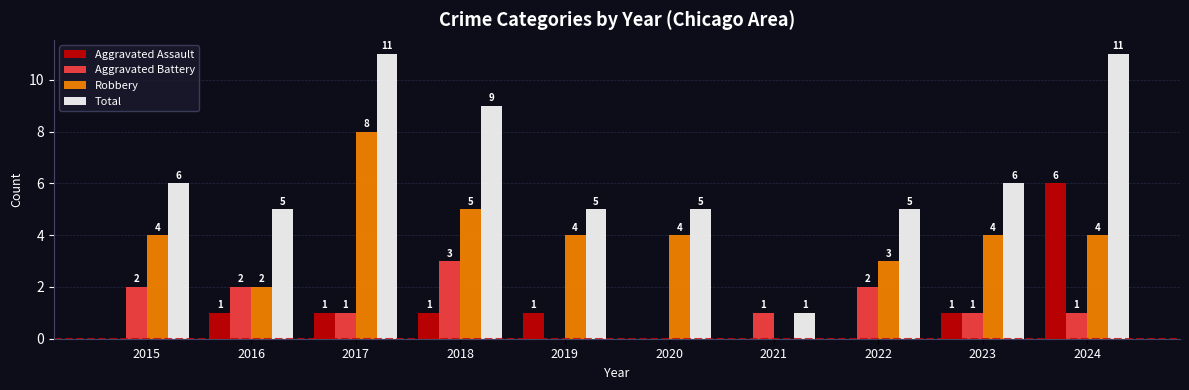

How many positive values does the Robbery series have?

9